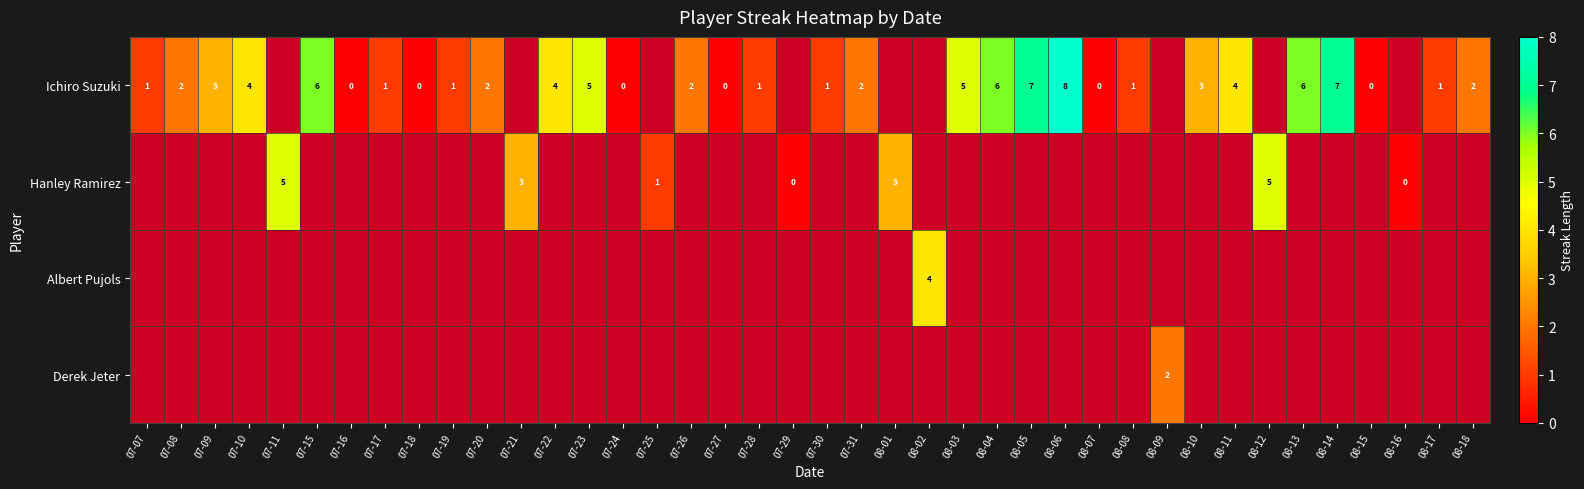

True or false: Ichiro Suzuki has a value of 2 at 07-20.

True